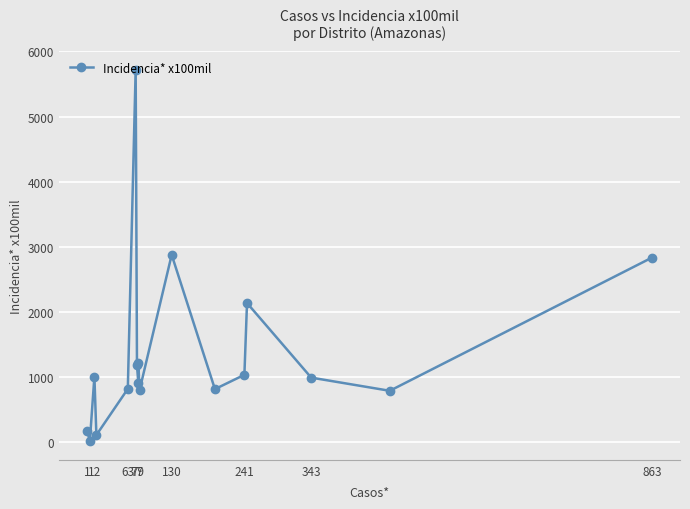

What is the maximum value shown in the chart?

5720.8